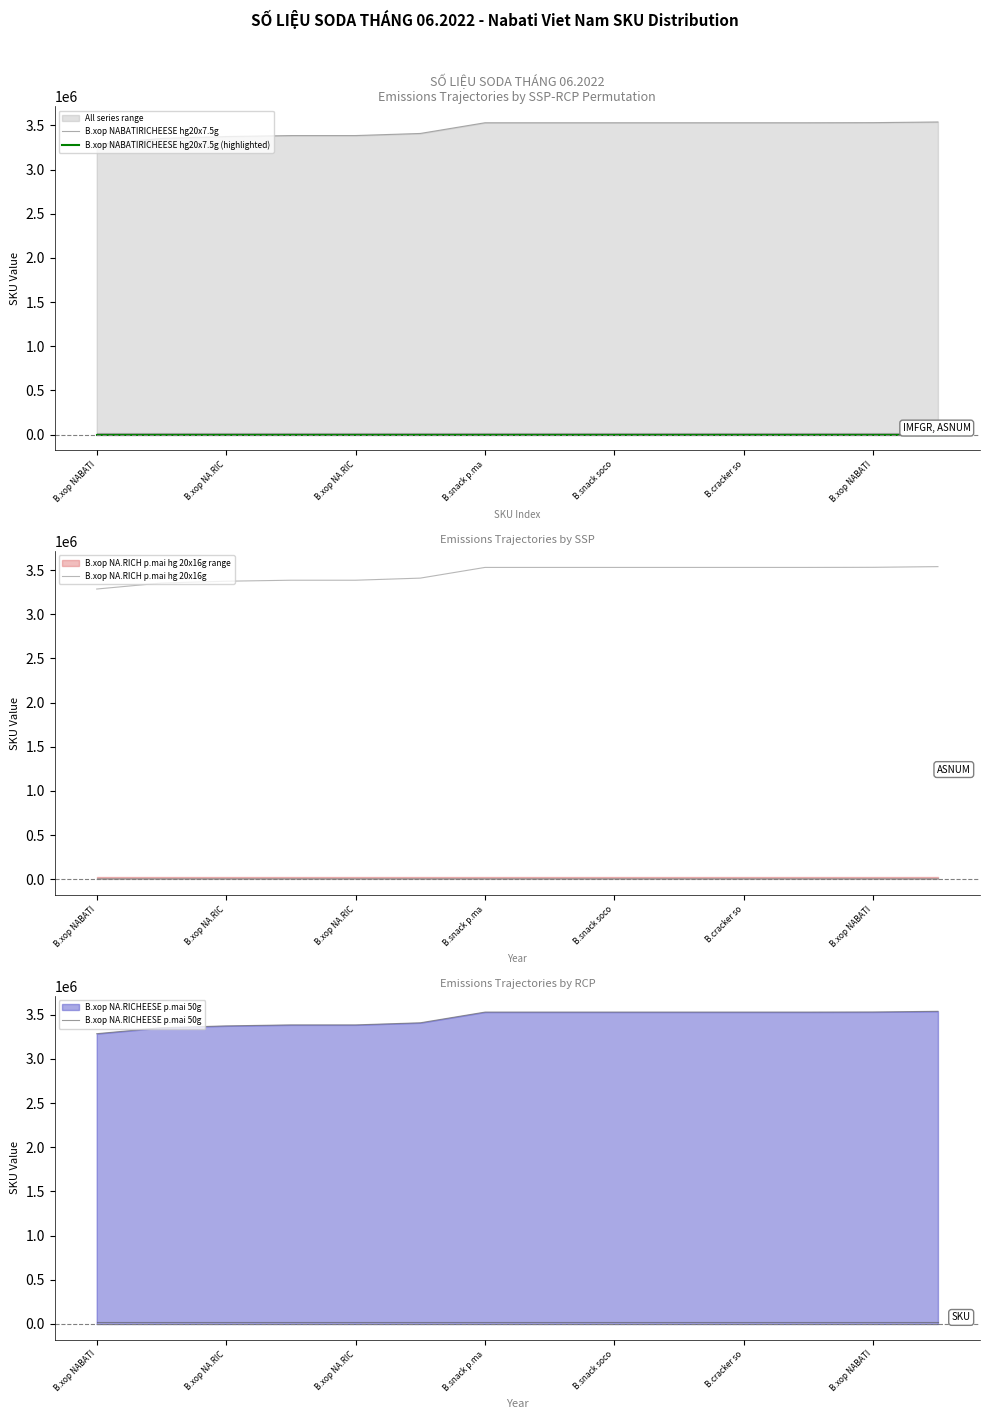

Reading left to right, what are all the values shown in this chart?

B.xop NABATIRICHEESE hg20x7.5g: 2	2	2	2	2	2	2	2	2	2	2	2	2	2
B.xop NABATIRICHEESE hg20x7.5g (highlighted): 2	2	2	2	2	2	2	2	2	2	2	2	2	2
B.xop NA.RICH p.mai hg 20x16g: 19219	19219	19219	19219	19219	19219	19219	19219	19219	19219	19219	19219	19219	19219
B.xop NA.RICHEESE p.mai 50g: 3284683	3352387	3373113	3384346	3384347	3408152	3529243	3529244	3529245	3529246	3529247	3529248	3530491	3538108